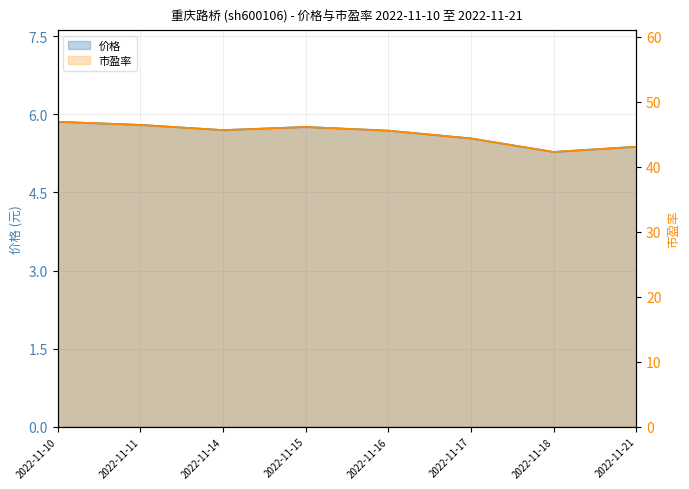

What is the difference between the highest and lowest values at 2022-11-10?

41.0